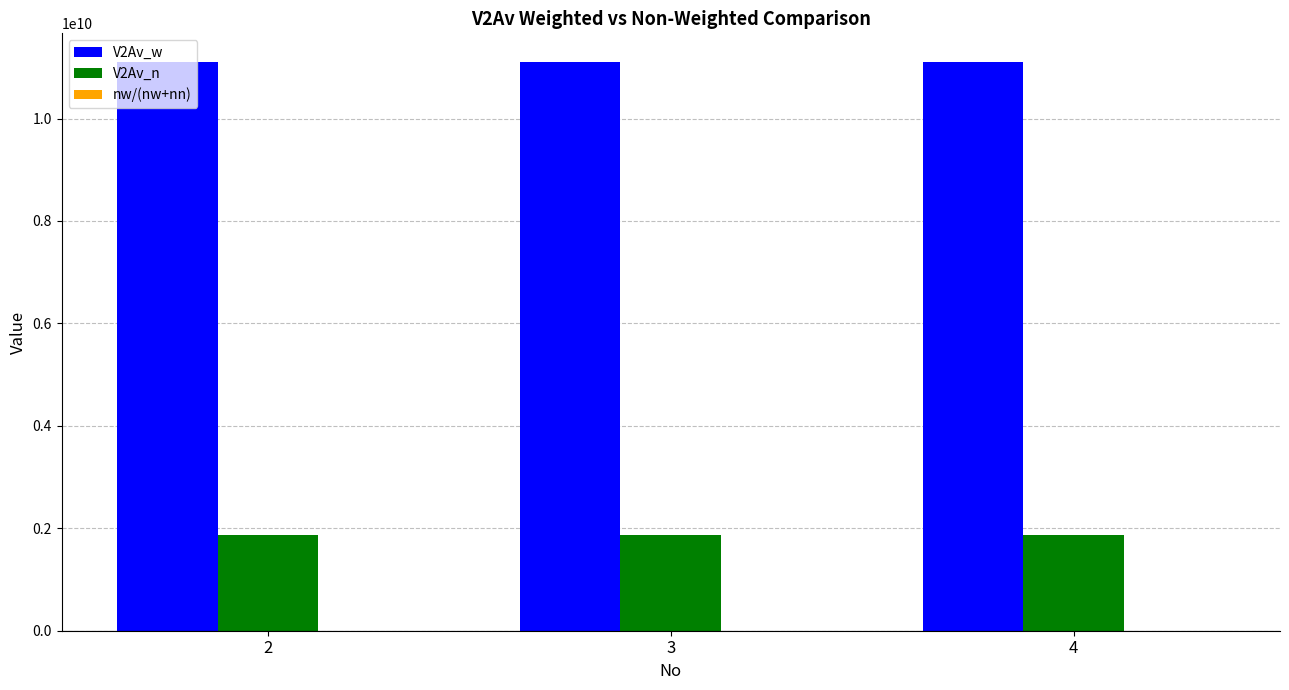

True or false: V2Av_n has a value of 3178994857.9 at 3.

False